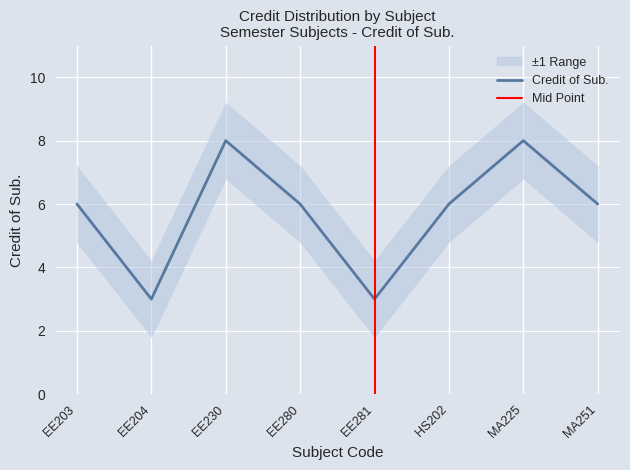

Is this an area chart (filled region under the line)?

No